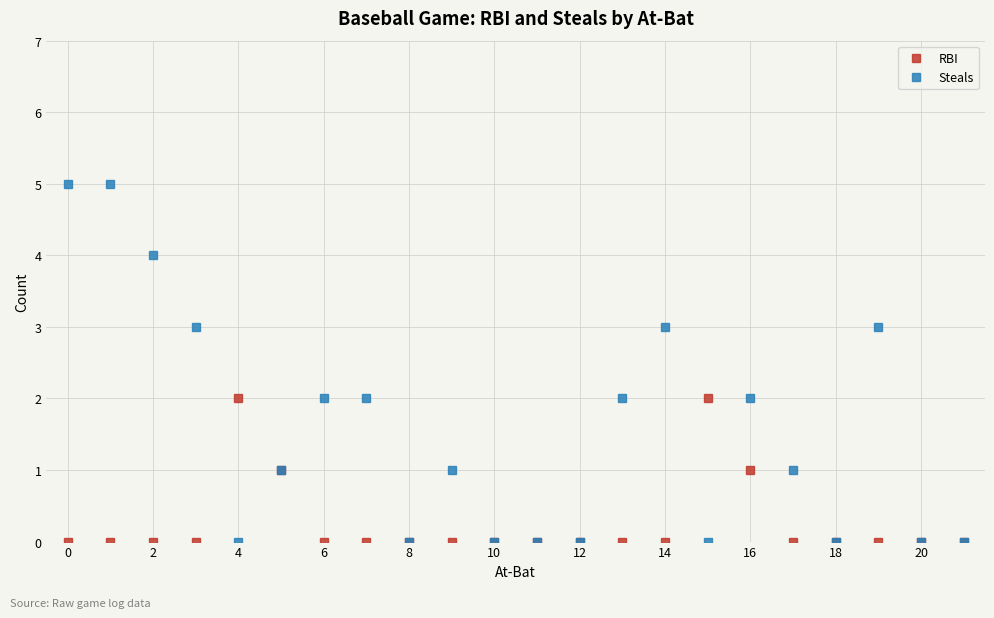

Reading left to right, transcribe all the data shown in this chart.

RBI: 0	0	0	0	2	1	0	0	0	0	0	0	0	0	0	2	1	0	0	0	0	0
Steals: 5	5	4	3	0	1	2	2	0	1	0	0	0	2	3	0	2	1	0	3	0	0